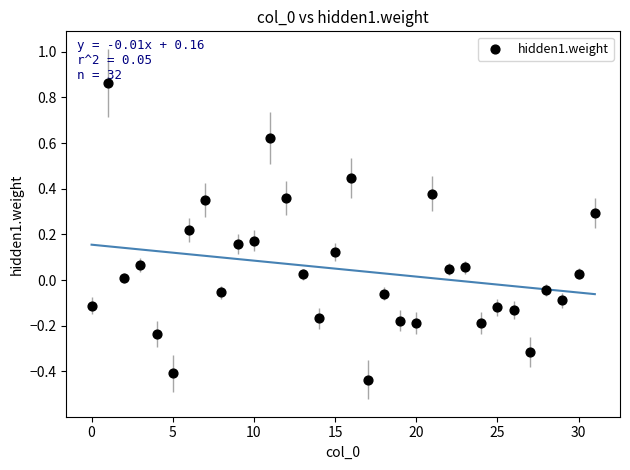

What is the range of Y values (max minus min)?

1.3